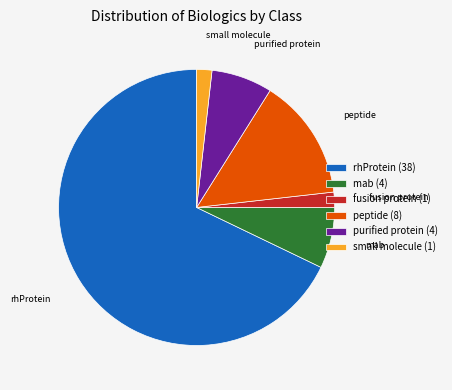

True or false: rhProtein accounts for 83% of the total.

False